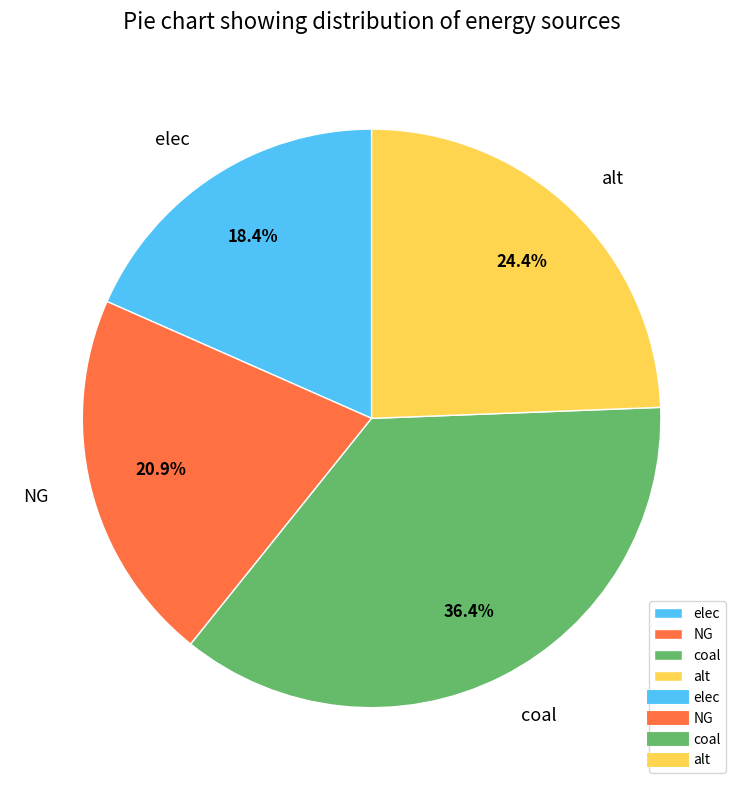

True or false: coal accounts for 36% of the total.

True